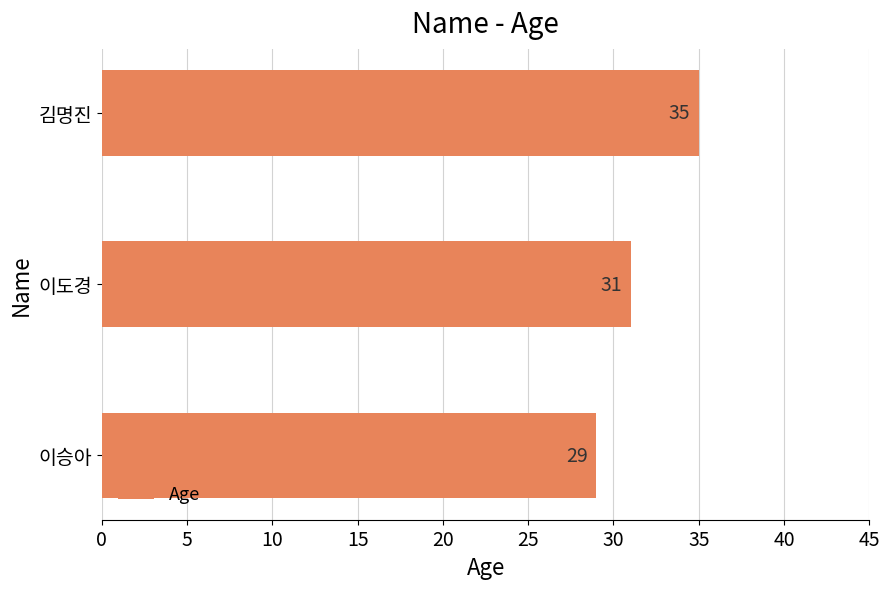

Rank the categories by value from highest to lowest.

김명진, 이도경, 이승아